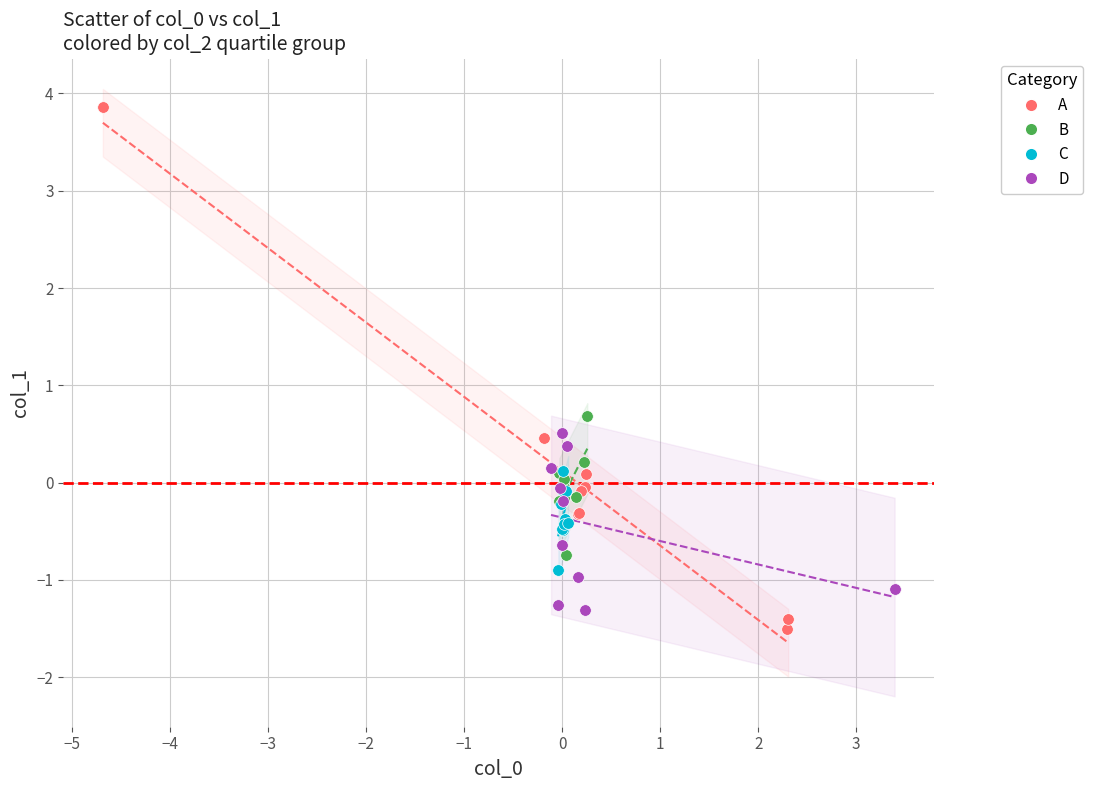

Which series contains the highest Y value?

A